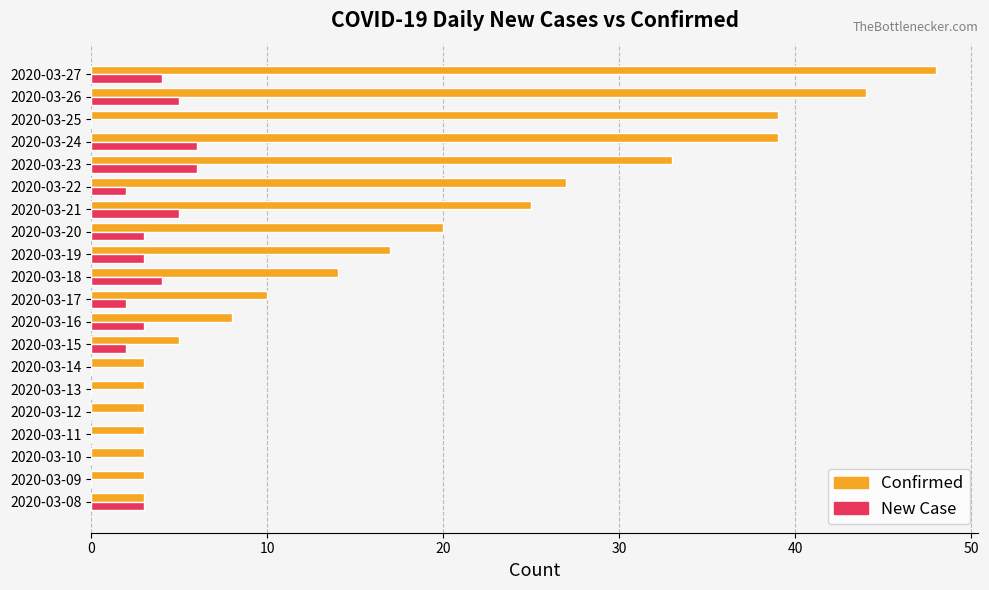

At which category does the chart reach its peak across all series?

2020-03-27